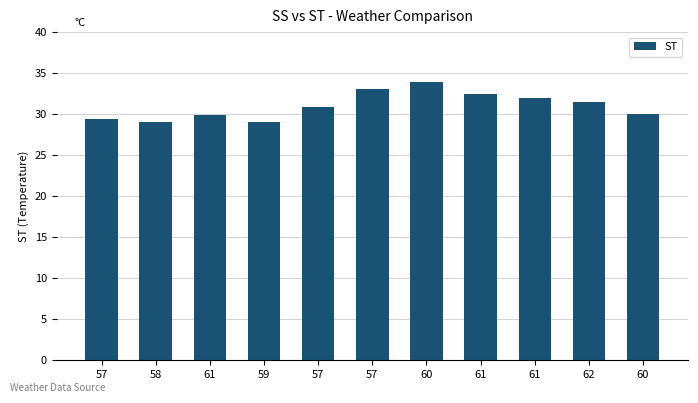

Count the number of categories in the chart.

11